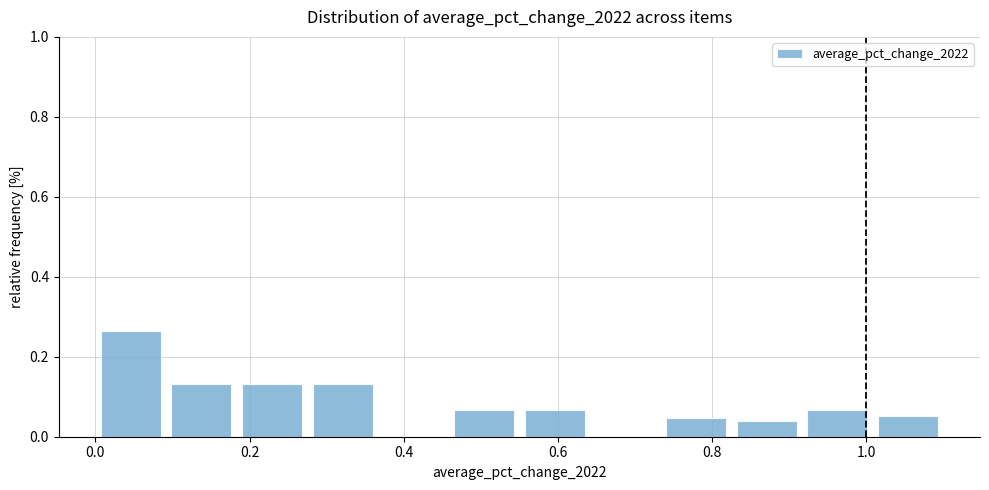

Which range on the x-axis has the tallest bar?

0.00 to 0.10